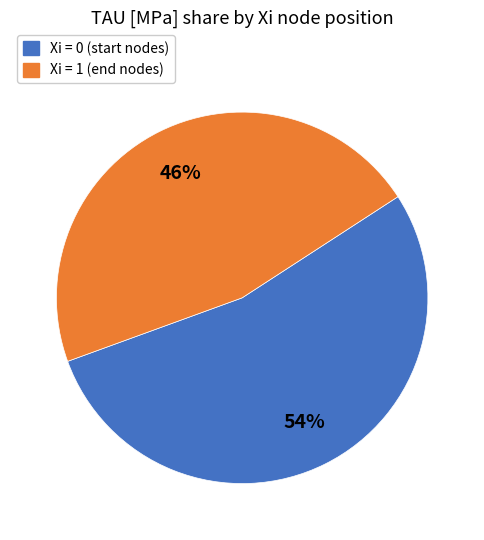

Which has a higher value, Xi = 1 (end nodes) or Xi = 0 (start nodes)?

Xi = 0 (start nodes)